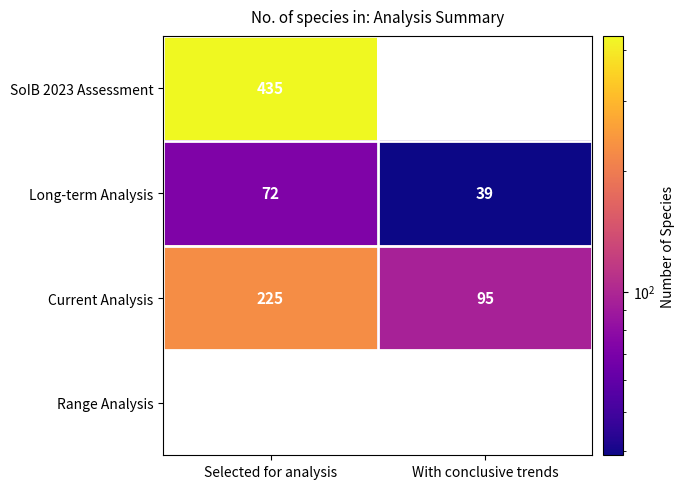

At which label is Long-term Analysis closest to 55?

With conclusive trends